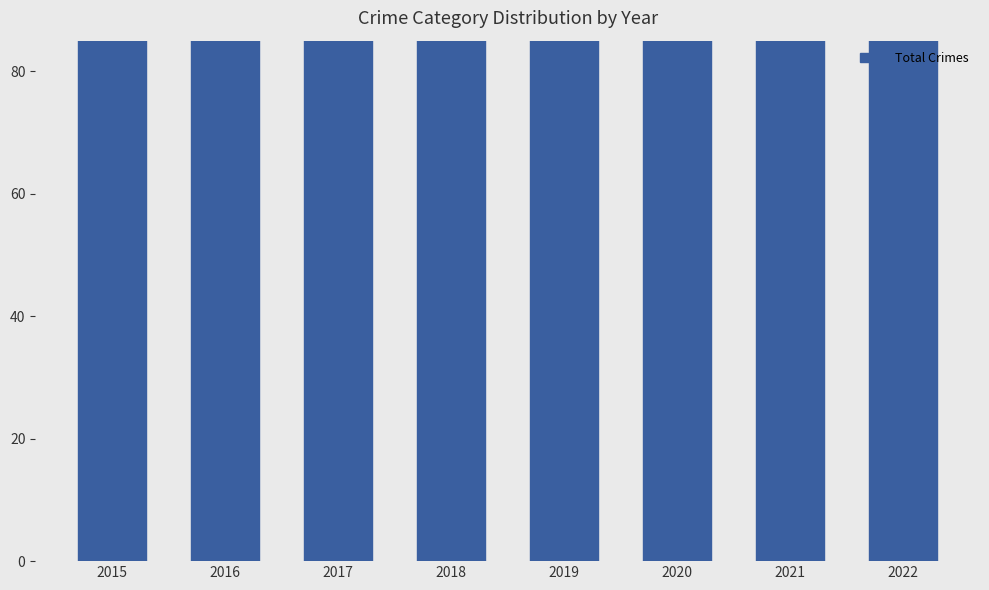

Reading right to left, what are all the values shown in this chart?

2022=148	2021=136	2020=133	2019=146	2018=169	2017=177	2016=191	2015=117